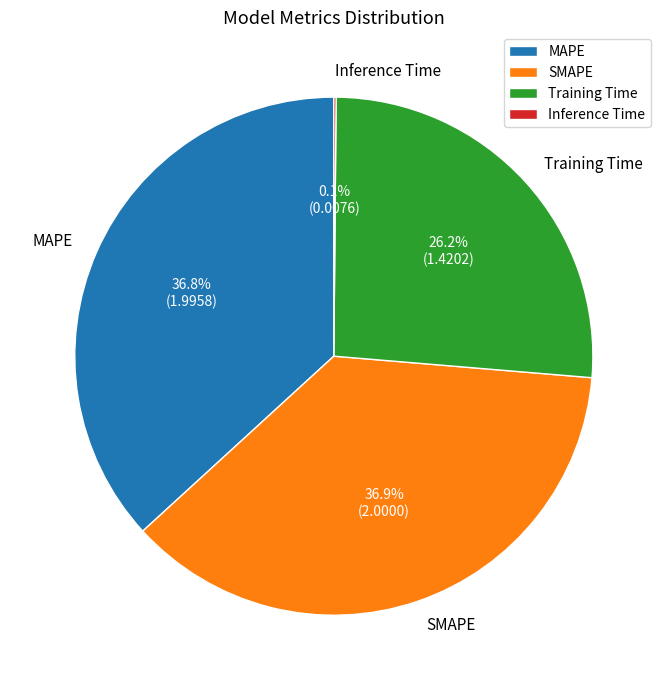

How much of the chart is everything except MAPE?

63.2%